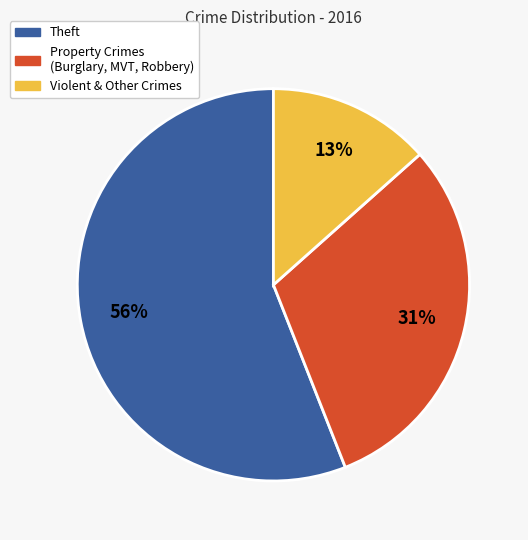

Which slice is the largest?

Theft